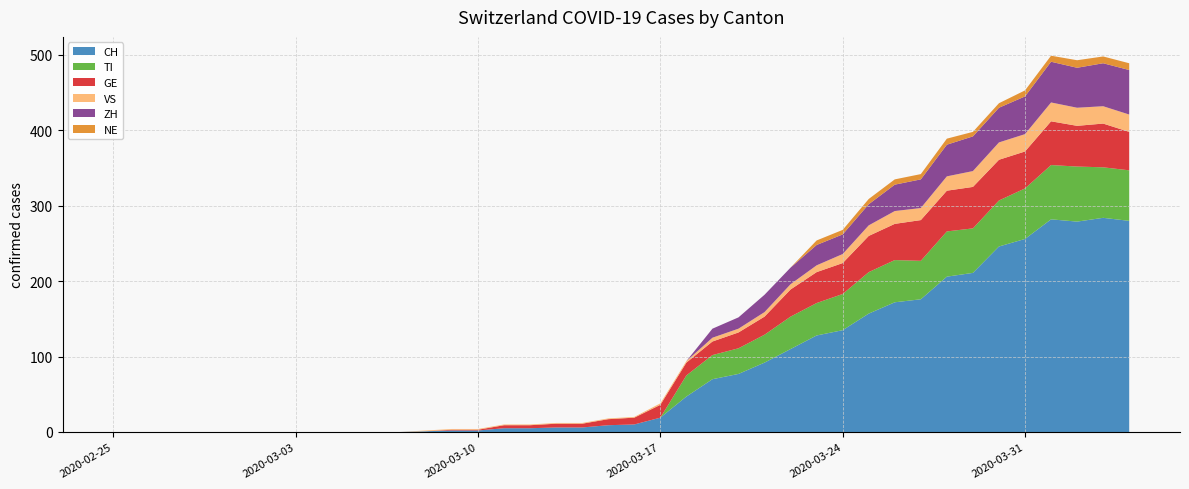

Reading right to left, what are all the values shown in this chart?

CH: 2020-04-04=280	2020-04-03=284	2020-04-02=279	2020-04-01=282	2020-03-31=256	2020-03-30=246	2020-03-29=211	2020-03-28=206	2020-03-27=176	2020-03-26=172	2020-03-25=157	2020-03-24=135	2020-03-23=128	2020-03-22=110	2020-03-21=92	2020-03-20=77	2020-03-19=70	2020-03-18=47	2020-03-17=19	2020-03-16=10	2020-03-15=9	2020-03-14=6	2020-03-13=6	2020-03-12=5	2020-03-11=5	2020-03-10=2	2020-03-09=2	2020-03-08=1	2020-03-07=0	2020-03-06=0	2020-03-05=0	2020-03-04=0	2020-03-03=0	2020-03-02=0	2020-03-01=0	2020-02-29=0	2020-02-28=0	2020-02-27=0	2020-02-26=0	2020-02-25=0
TI: 2020-04-04=67	2020-04-03=67	2020-04-02=73	2020-04-01=72	2020-03-31=67	2020-03-30=61	2020-03-29=59	2020-03-28=60	2020-03-27=51	2020-03-26=56	2020-03-25=55	2020-03-24=48	2020-03-23=43	2020-03-22=43	2020-03-21=37	2020-03-20=34	2020-03-19=32	2020-03-18=28	2020-03-17=0	2020-03-16=0	2020-03-15=0	2020-03-14=0	2020-03-13=0	2020-03-12=0	2020-03-11=0	2020-03-10=0	2020-03-09=0	2020-03-08=0	2020-03-07=0	2020-03-06=0	2020-03-05=0	2020-03-04=0	2020-03-03=0	2020-03-02=0	2020-03-01=0	2020-02-29=0	2020-02-28=0	2020-02-27=0	2020-02-26=0	2020-02-25=0
GE: 2020-04-04=51	2020-04-03=58	2020-04-02=54	2020-04-01=58	2020-03-31=49	2020-03-30=54	2020-03-29=55	2020-03-28=54	2020-03-27=54	2020-03-26=48	2020-03-25=48	2020-03-24=41	2020-03-23=41	2020-03-22=36	2020-03-21=24	2020-03-20=21	2020-03-19=18	2020-03-18=17	2020-03-17=17	2020-03-16=9	2020-03-15=8	2020-03-14=5	2020-03-13=5	2020-03-12=4	2020-03-11=4	2020-03-10=1	2020-03-09=1	2020-03-08=0	2020-03-07=0	2020-03-06=0	2020-03-05=0	2020-03-04=0	2020-03-03=0	2020-03-02=0	2020-03-01=0	2020-02-29=0	2020-02-28=0	2020-02-27=0	2020-02-26=0	2020-02-25=0
VS: 2020-04-04=23	2020-04-03=23	2020-04-02=24	2020-04-01=25	2020-03-31=23	2020-03-30=23	2020-03-29=21	2020-03-28=19	2020-03-27=16	2020-03-26=17	2020-03-25=14	2020-03-24=12	2020-03-23=9	2020-03-22=7	2020-03-21=6	2020-03-20=5	2020-03-19=5	2020-03-18=2	2020-03-17=2	2020-03-16=1	2020-03-15=1	2020-03-14=1	2020-03-13=1	2020-03-12=1	2020-03-11=1	2020-03-10=1	2020-03-09=1	2020-03-08=1	2020-03-07=0	2020-03-06=0	2020-03-05=0	2020-03-04=0	2020-03-03=0	2020-03-02=0	2020-03-01=0	2020-02-29=0	2020-02-28=0	2020-02-27=0	2020-02-26=0	2020-02-25=0
ZH: 2020-04-04=59	2020-04-03=57	2020-04-02=53	2020-04-01=54	2020-03-31=50	2020-03-30=46	2020-03-29=46	2020-03-28=42	2020-03-27=38	2020-03-26=35	2020-03-25=28	2020-03-24=26	2020-03-23=27	2020-03-22=22	2020-03-21=23	2020-03-20=15	2020-03-19=12	2020-03-18=0	2020-03-17=0	2020-03-16=0	2020-03-15=0	2020-03-14=0	2020-03-13=0	2020-03-12=0	2020-03-11=0	2020-03-10=0	2020-03-09=0	2020-03-08=0	2020-03-07=0	2020-03-06=0	2020-03-05=0	2020-03-04=0	2020-03-03=0	2020-03-02=0	2020-03-01=0	2020-02-29=0	2020-02-28=0	2020-02-27=0	2020-02-26=0	2020-02-25=0
NE: 2020-04-04=9	2020-04-03=9	2020-04-02=10	2020-04-01=8	2020-03-31=8	2020-03-30=6	2020-03-29=6	2020-03-28=8	2020-03-27=7	2020-03-26=7	2020-03-25=7	2020-03-24=6	2020-03-23=6	2020-03-22=0	2020-03-21=0	2020-03-20=0	2020-03-19=0	2020-03-18=0	2020-03-17=0	2020-03-16=0	2020-03-15=0	2020-03-14=0	2020-03-13=0	2020-03-12=0	2020-03-11=0	2020-03-10=0	2020-03-09=0	2020-03-08=0	2020-03-07=0	2020-03-06=0	2020-03-05=0	2020-03-04=0	2020-03-03=0	2020-03-02=0	2020-03-01=0	2020-02-29=0	2020-02-28=0	2020-02-27=0	2020-02-26=0	2020-02-25=0